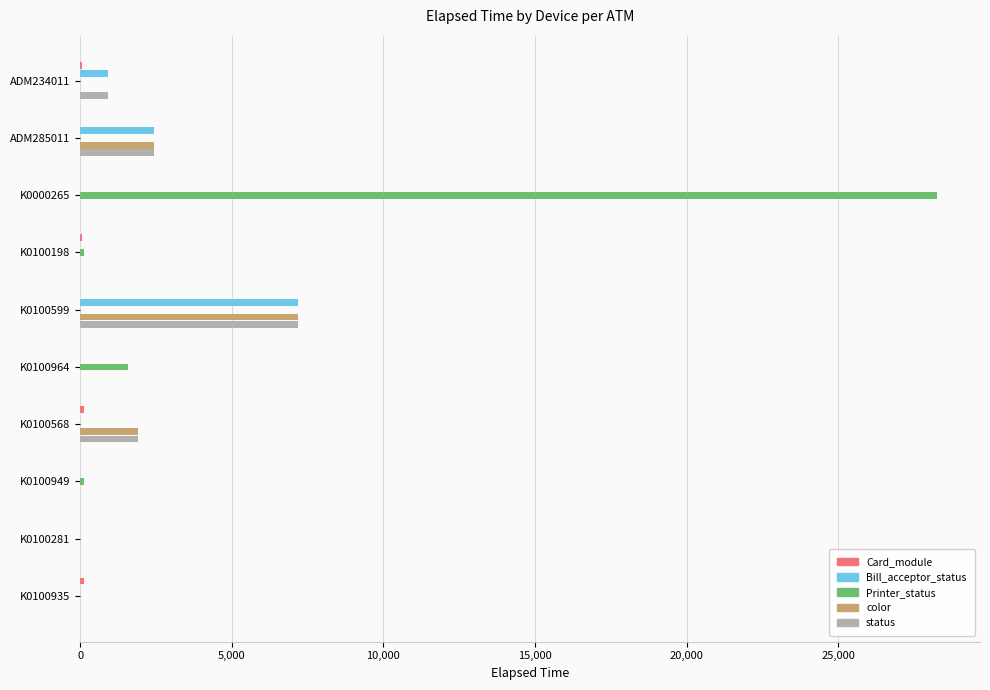

At which label is Printer_status closest to 14130?

K0100964